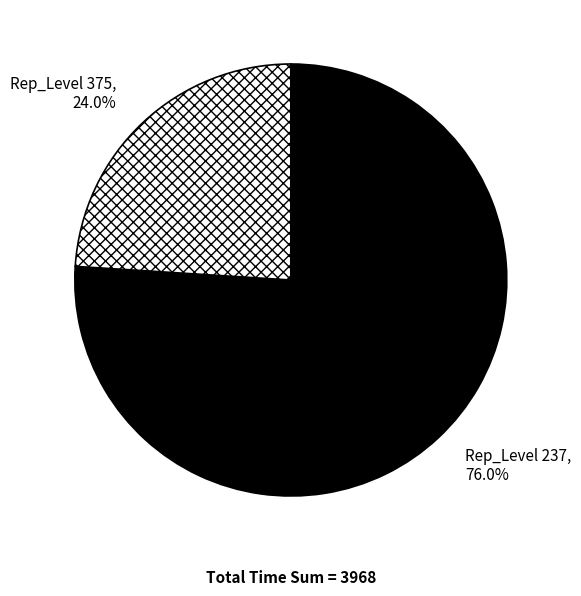

Which category has the smallest portion of the pie?

Rep_Level 375